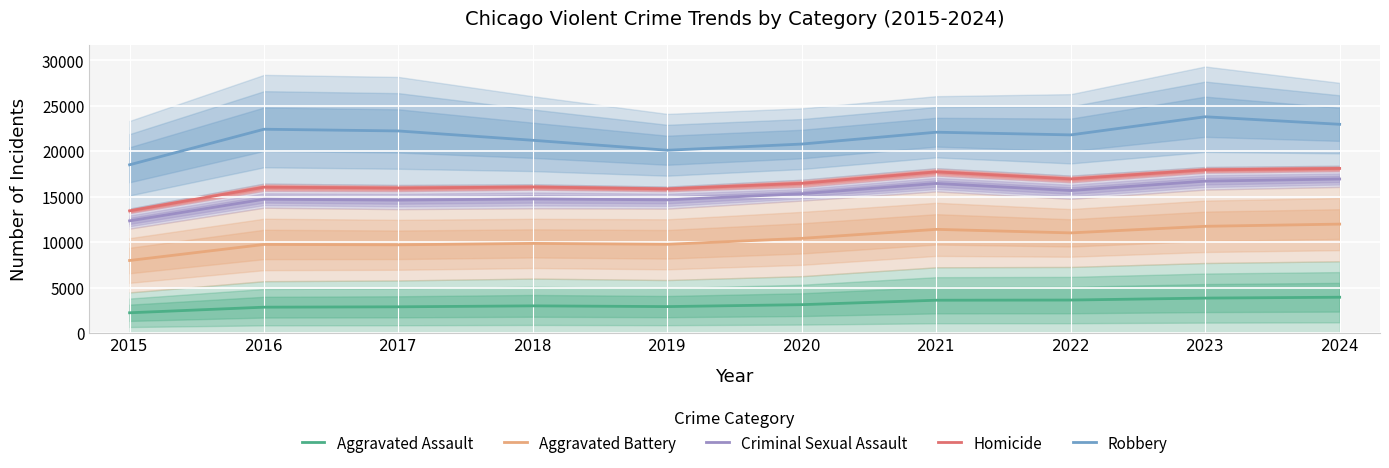

Is it true that Criminal Sexual Assault equals 23042.7 at 2023?

False